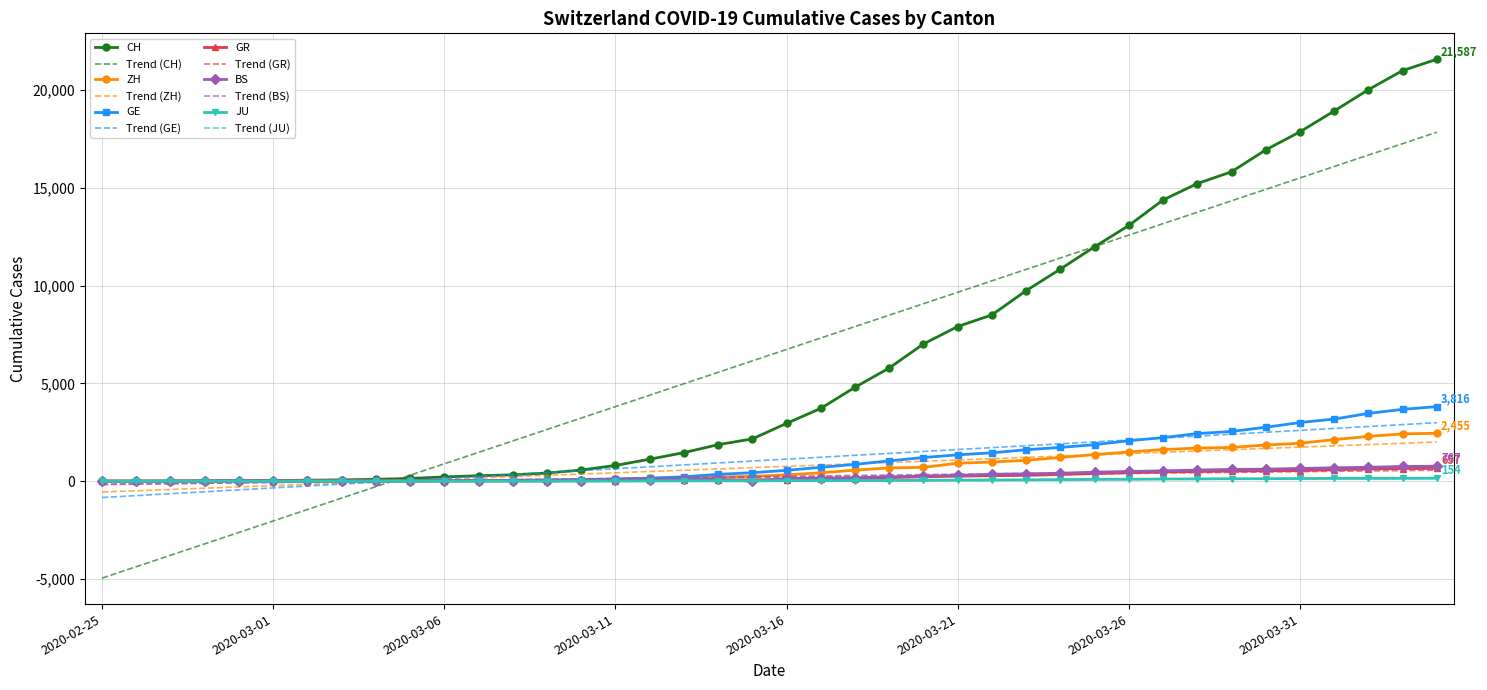

What is the greatest value displayed?

21587.0